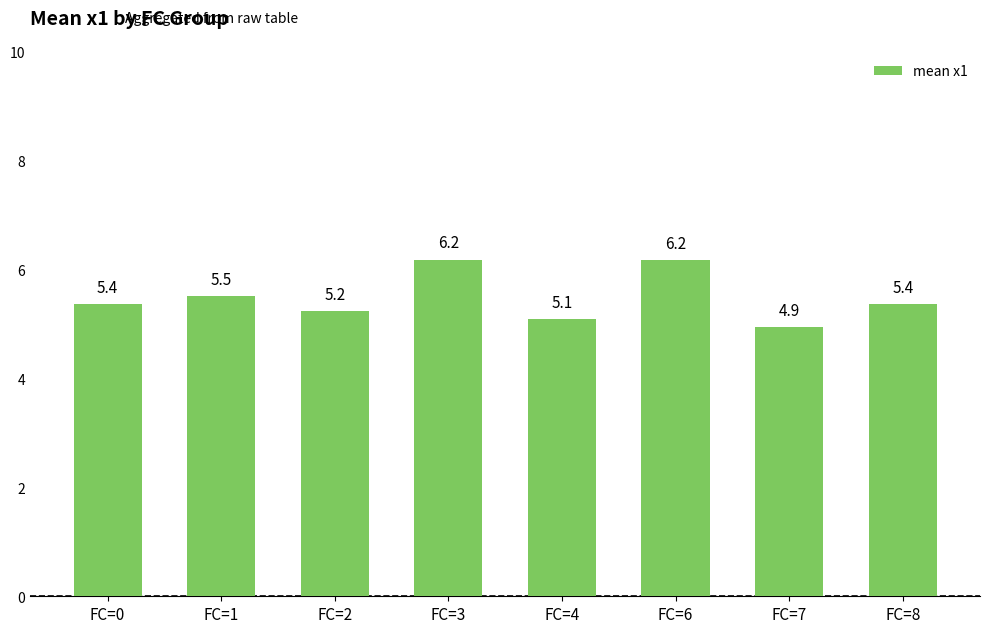

What is the value of the 5th bar from the left?

5.1